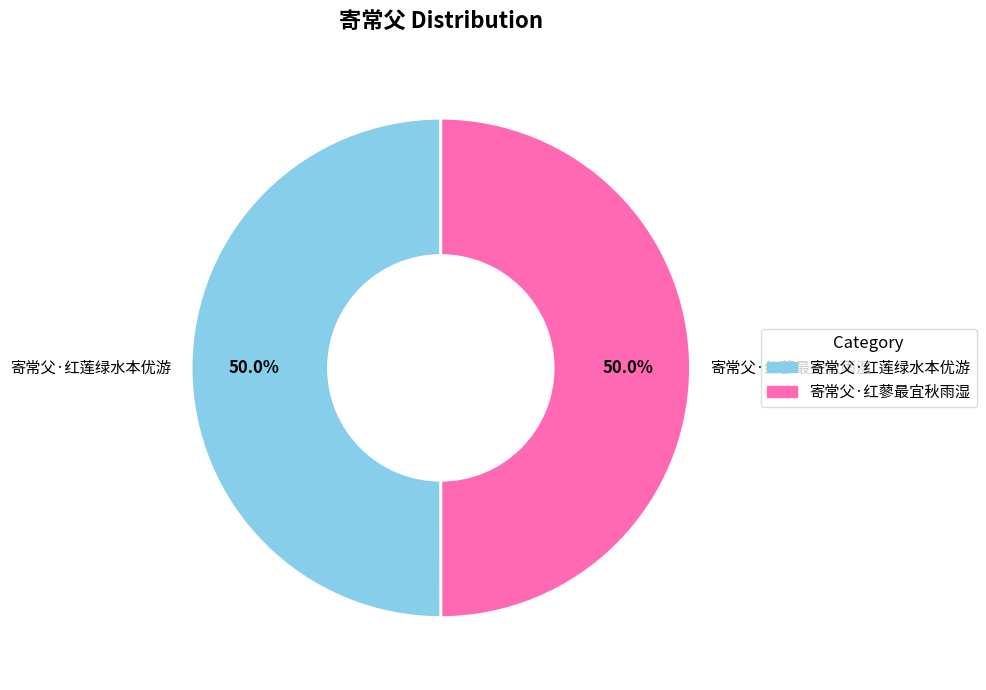

True or false: 寄常父·红蓼最宜秋雨湿 accounts for 41% of the total.

False